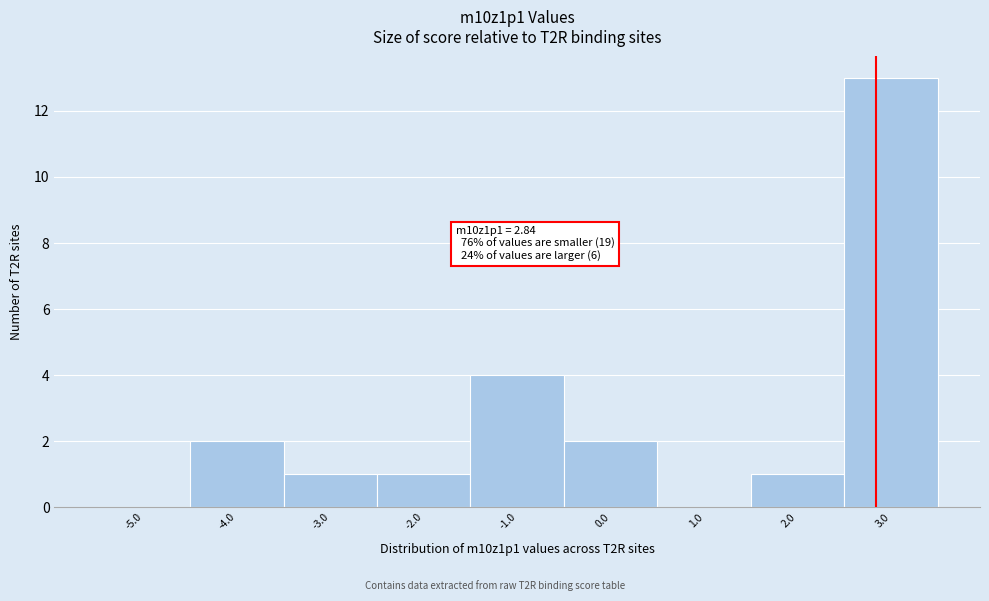

Over which range of the x-axis is the bar tallest?

2.5 to 3.5